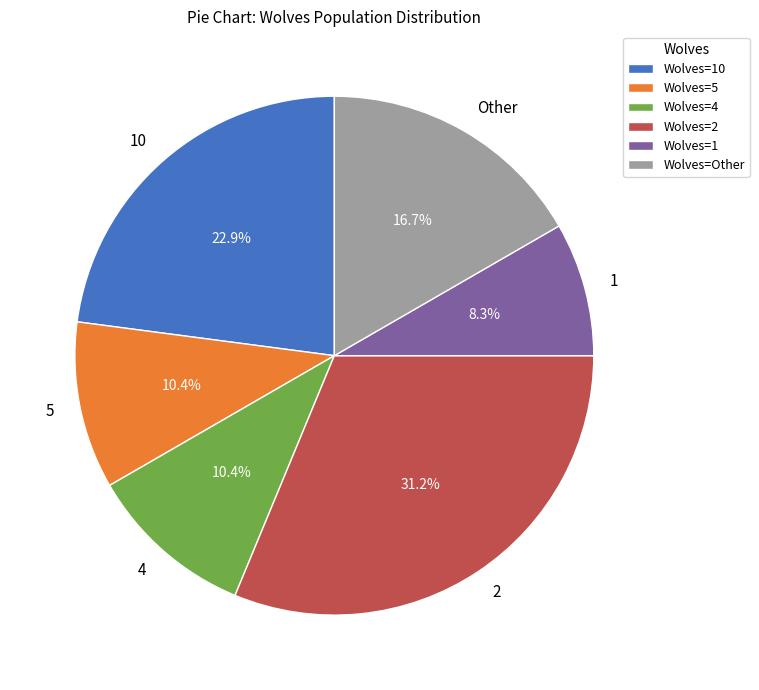

Which has a higher value, 10 or 1?

10